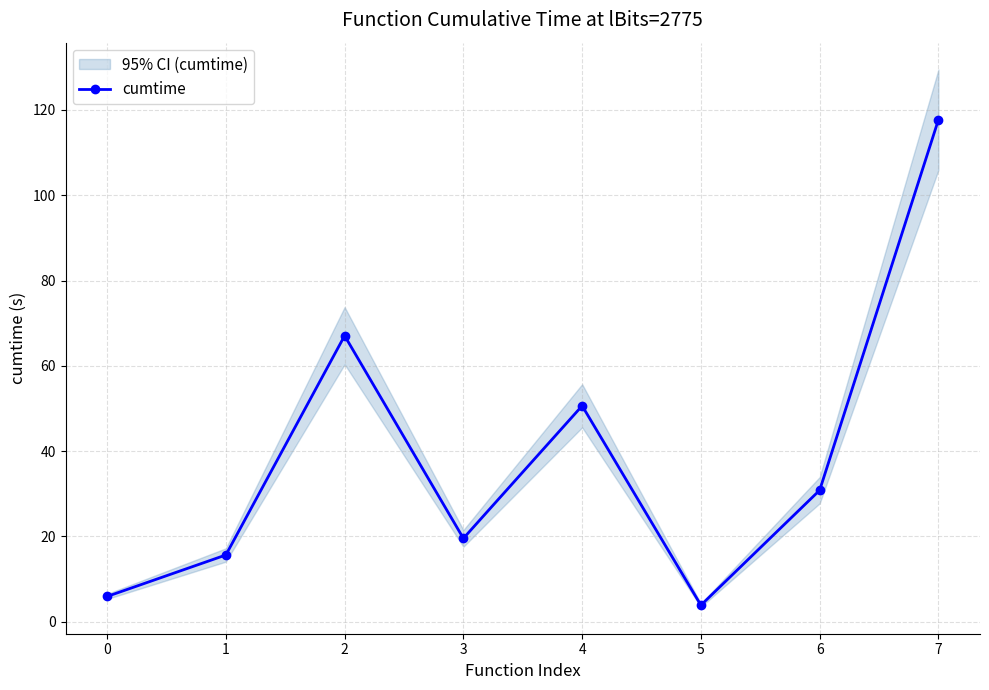

How many data points are above 30?

4